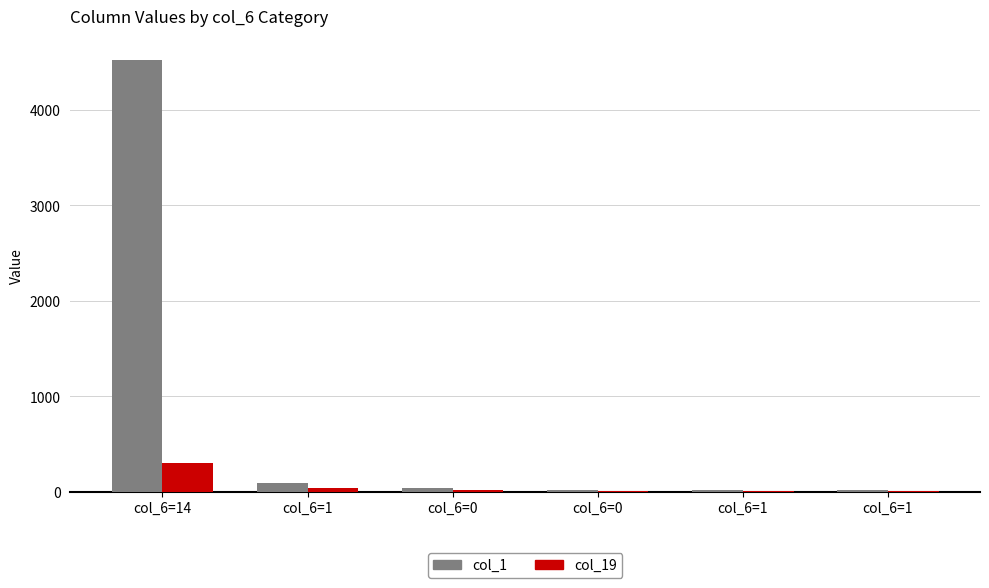

The value of col_1 at col_6=0 is 39. True or false?

False